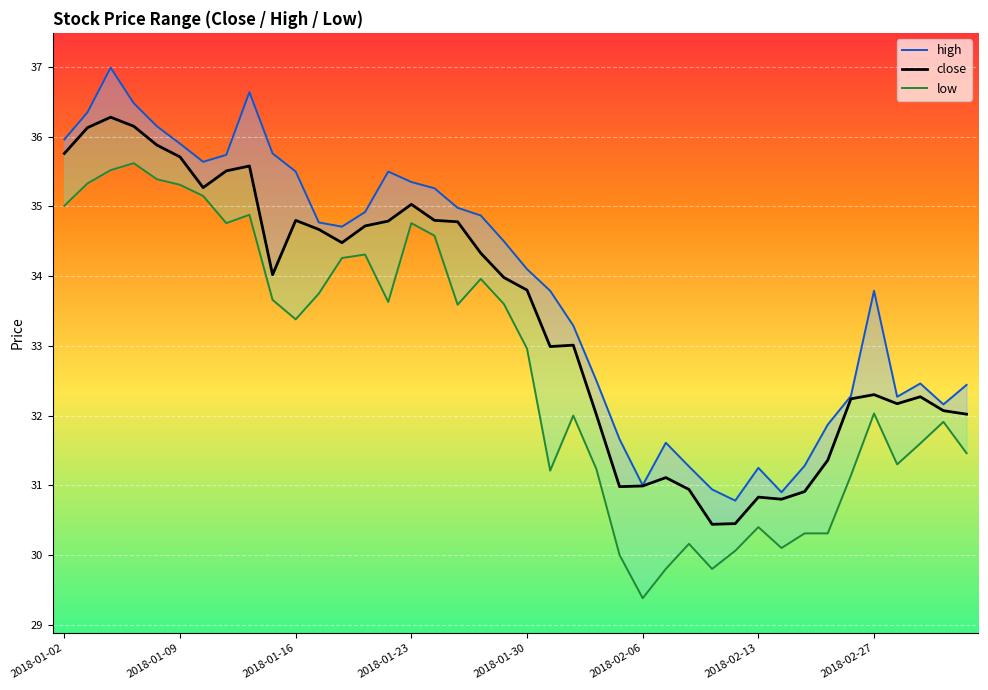

Reading left to right, list all the values displayed in this chart.

high: 36.0	36.4	37.0	36.5	36.1	35.9	35.6	35.7	36.6	35.8	35.5	34.8	34.7	34.9	35.5	35.4	35.3	35.0	34.9	34.5	34.1	33.8	33.3	32.5	31.7	31.0	31.6	31.3	30.9	30.8	31.2	30.9	31.3	31.9	32.3	33.8	32.3	32.5	32.2	32.4
close: 35.8	36.1	36.3	36.1	35.9	35.7	35.3	35.5	35.6	34.0	34.8	34.7	34.5	34.7	34.8	35.0	34.8	34.8	34.3	34.0	33.8	33.0	33.0	32.0	31.0	31.0	31.1	30.9	30.4	30.4	30.8	30.8	30.9	31.4	32.2	32.3	32.2	32.3	32.1	32.0
low: 35.0	35.3	35.5	35.6	35.4	35.3	35.1	34.8	34.9	33.7	33.4	33.8	34.3	34.3	33.6	34.8	34.6	33.6	34.0	33.6	33.0	31.2	32.0	31.2	30.0	29.4	29.8	30.2	29.8	30.1	30.4	30.1	30.3	30.3	31.1	32.0	31.3	31.6	31.9	31.5